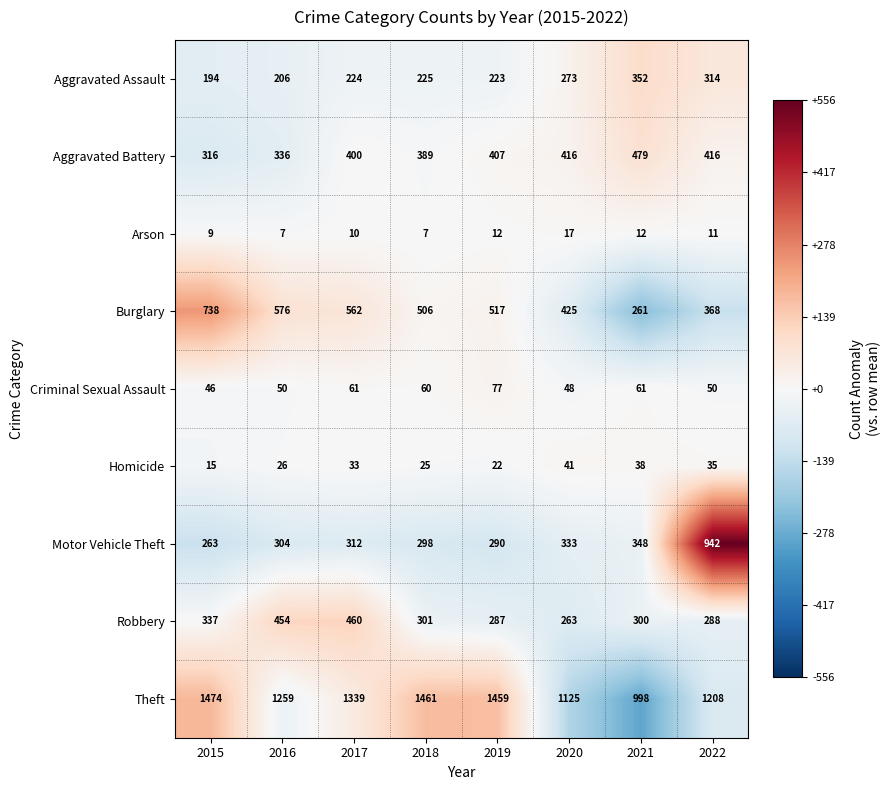

What is the difference between the Aggravated Assault values at 2019 and 2016?

17